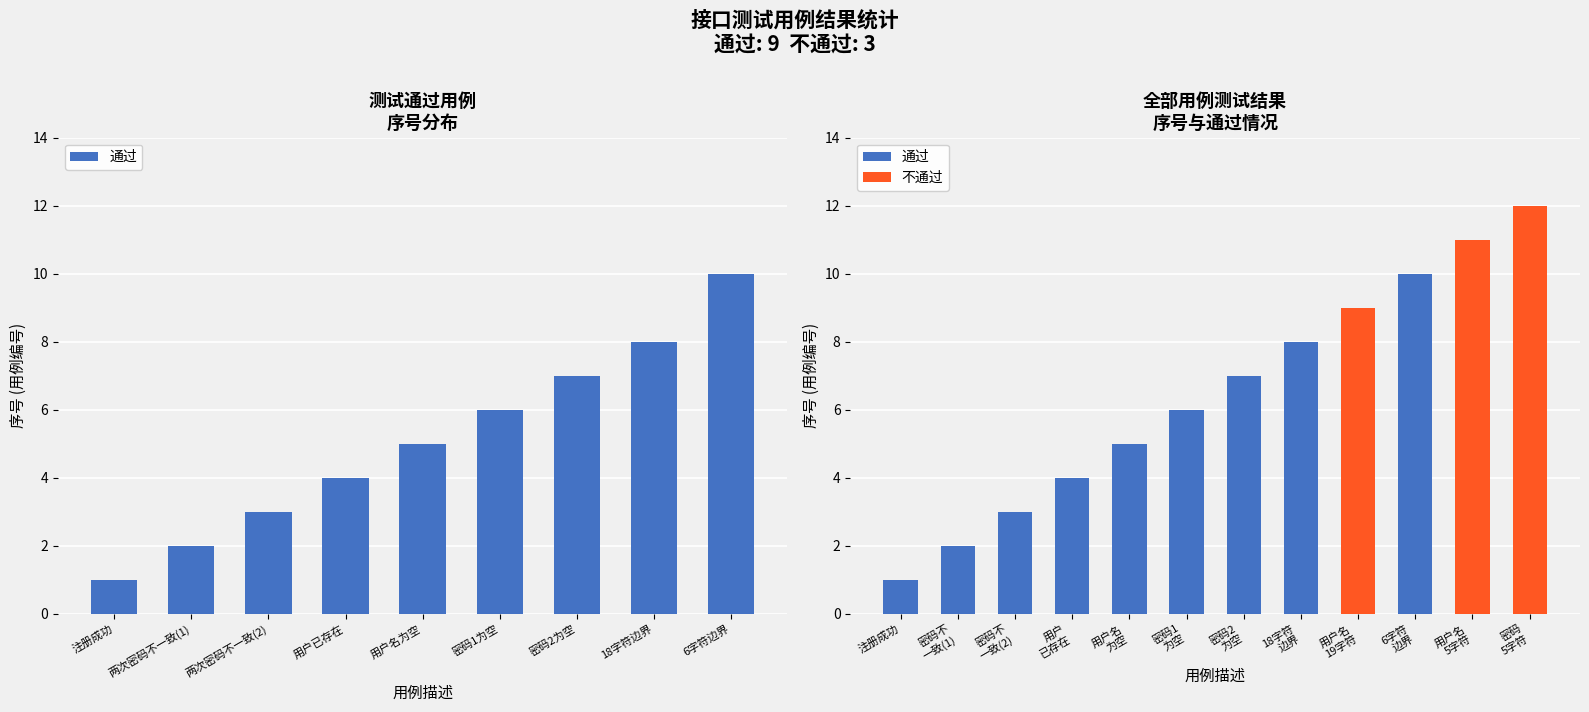

How many categories are shown in the chart?

9